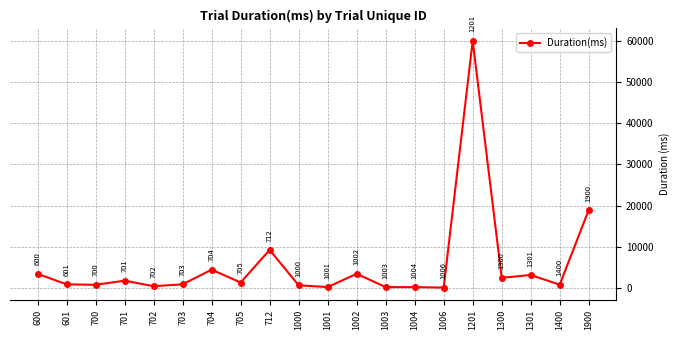

What is the sum of all values?

115464